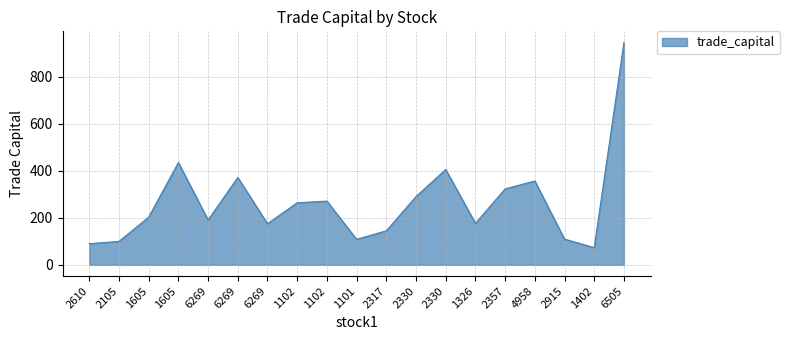

How many lines are shown in the chart?

1